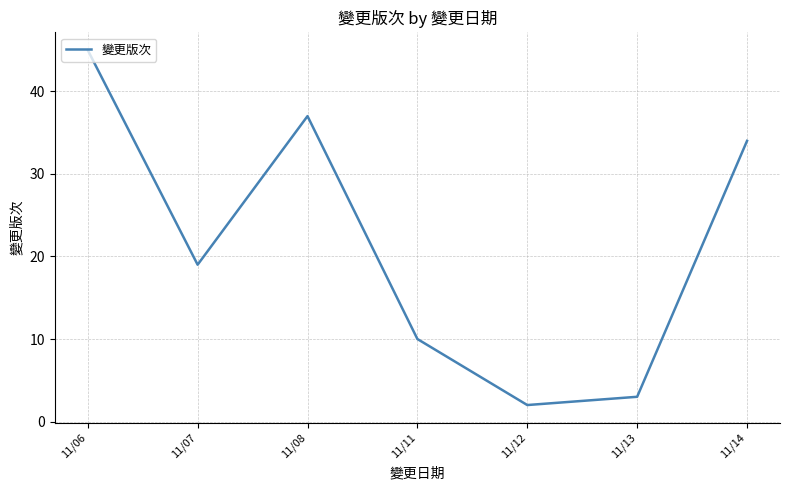

Approximately how many times larger is the value at 11/07 compared to 11/12?

9.5